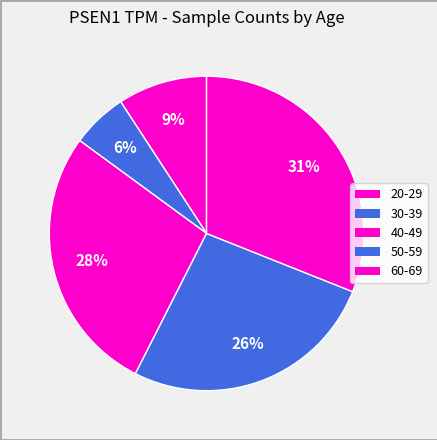

How many segments does this pie chart have?

5